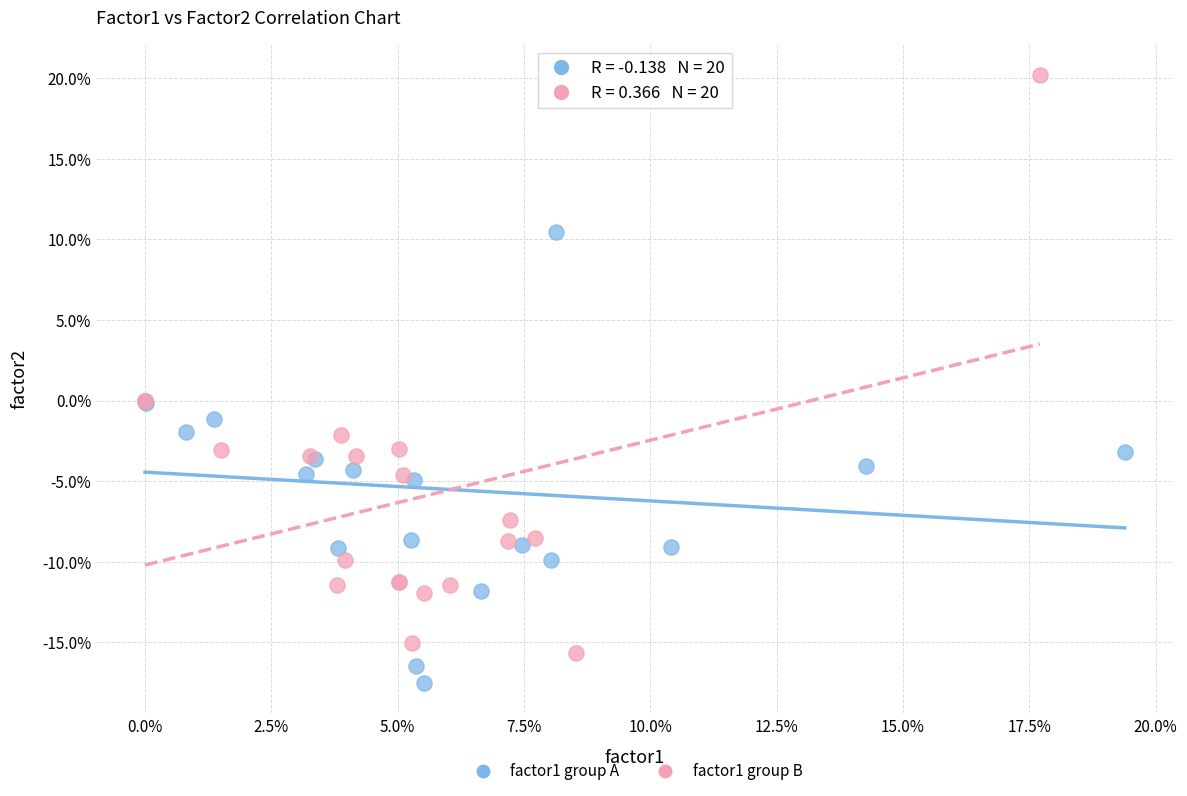

Which series has the widest spread of Y values?

factor1 group B